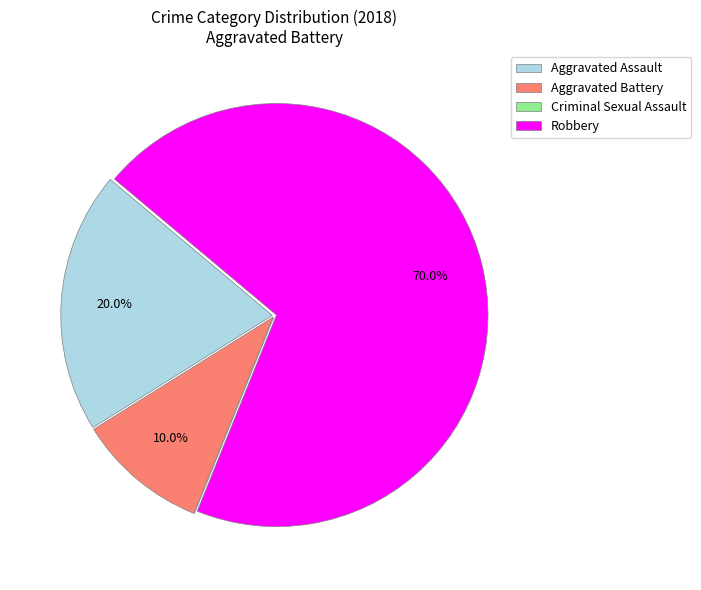

Is Aggravated Assault the majority of the pie?

No